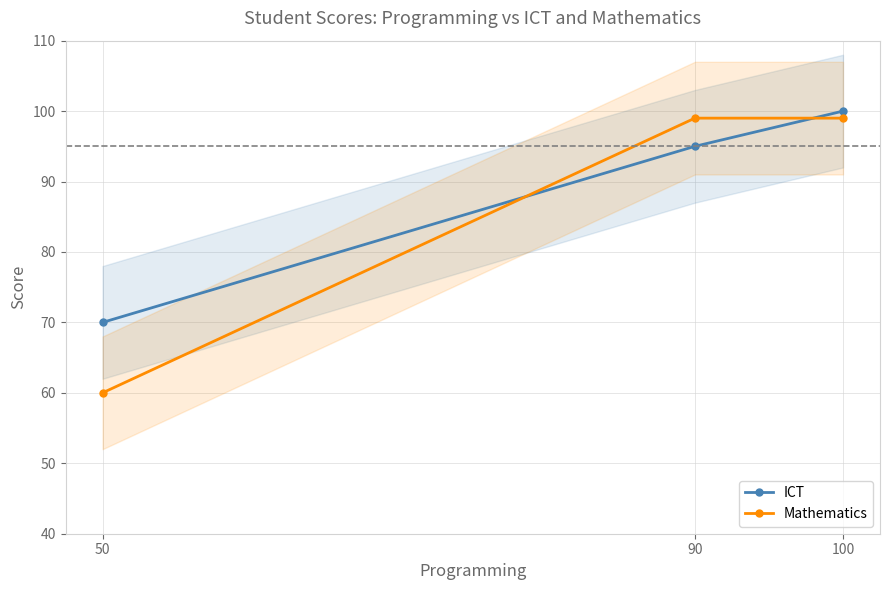

The Mathematics series shows 153 at 90. True or false?

False